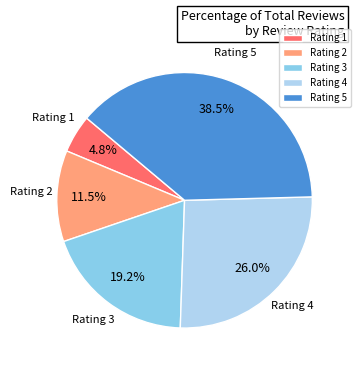

Is there any slice that represents more than half of the pie?

No